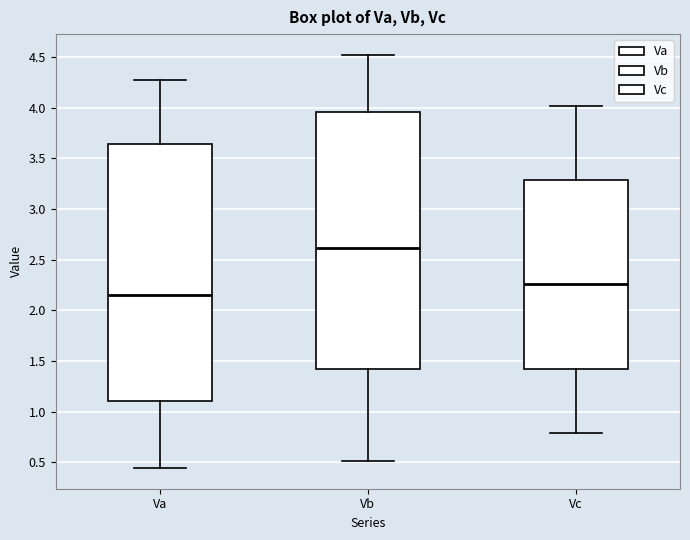

Reading left to right, transcribe this box plot: for each box, give where its median line is, the range the box spans, and where its two whiskers end, as read against the y-axis. The values are not printed on the chart, so give them approximately, as read against the axis.

Va: median 2.15, box 1.10 to 3.65, whiskers 0.45 to 4.30
Vb: median 2.60, box 1.40 to 3.95, whiskers 0.50 to 4.50
Vc: median 2.25, box 1.40 to 3.30, whiskers 0.80 to 4.00